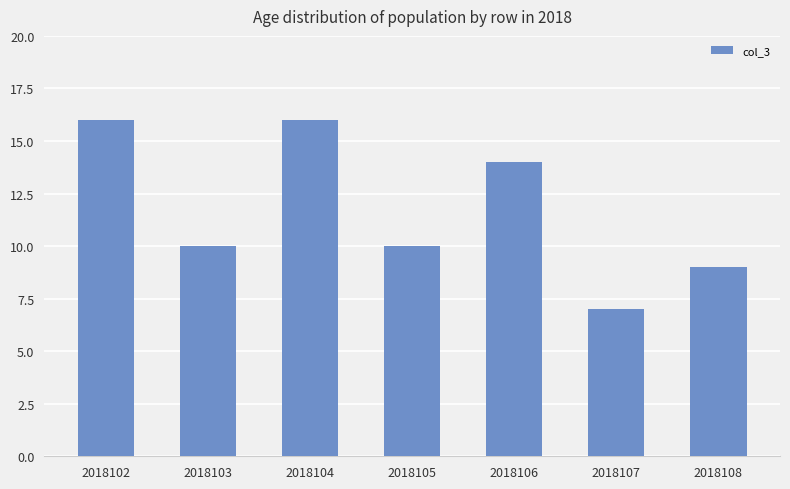

Which has a higher value, 2018102 or 2018106?

2018102